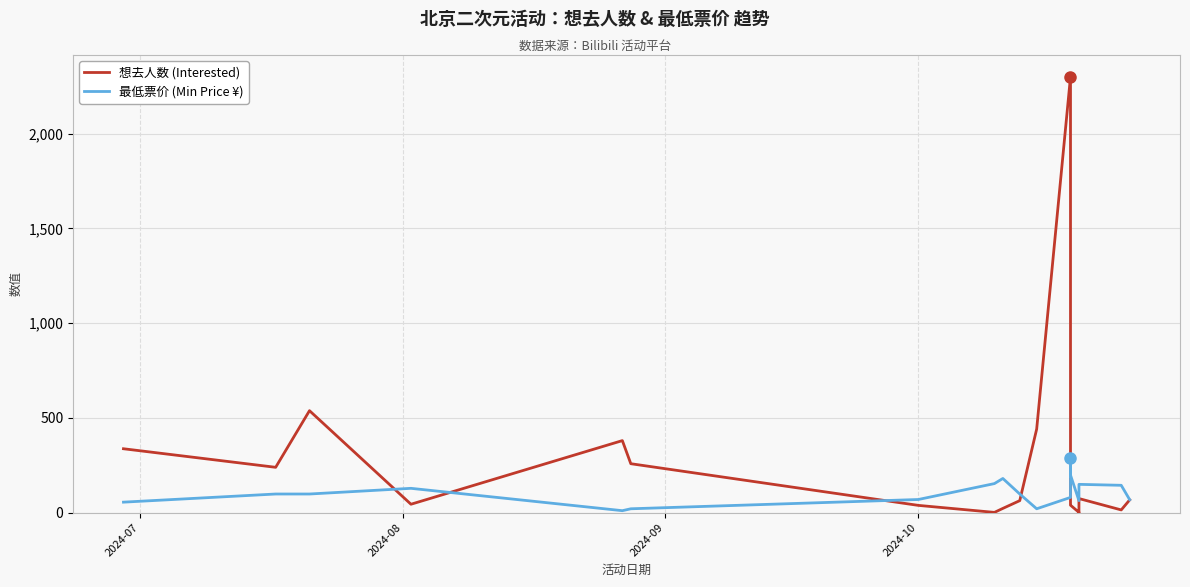

After their last crossing, which series has the higher values: 最低票价 (Min Price ¥) or 想去人数 (Interested)?

最低票价 (Min Price ¥)